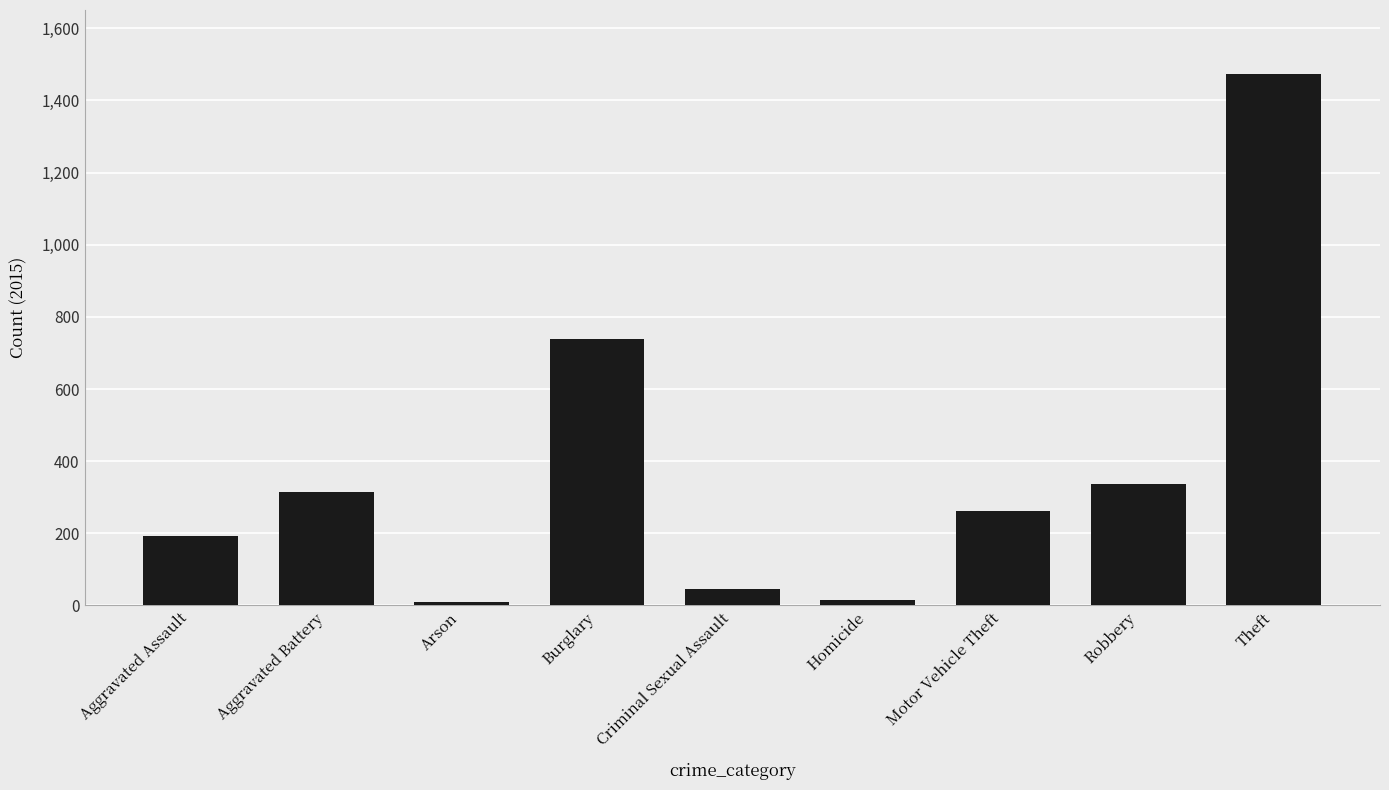

Which has a higher value, Burglary or Robbery?

Burglary